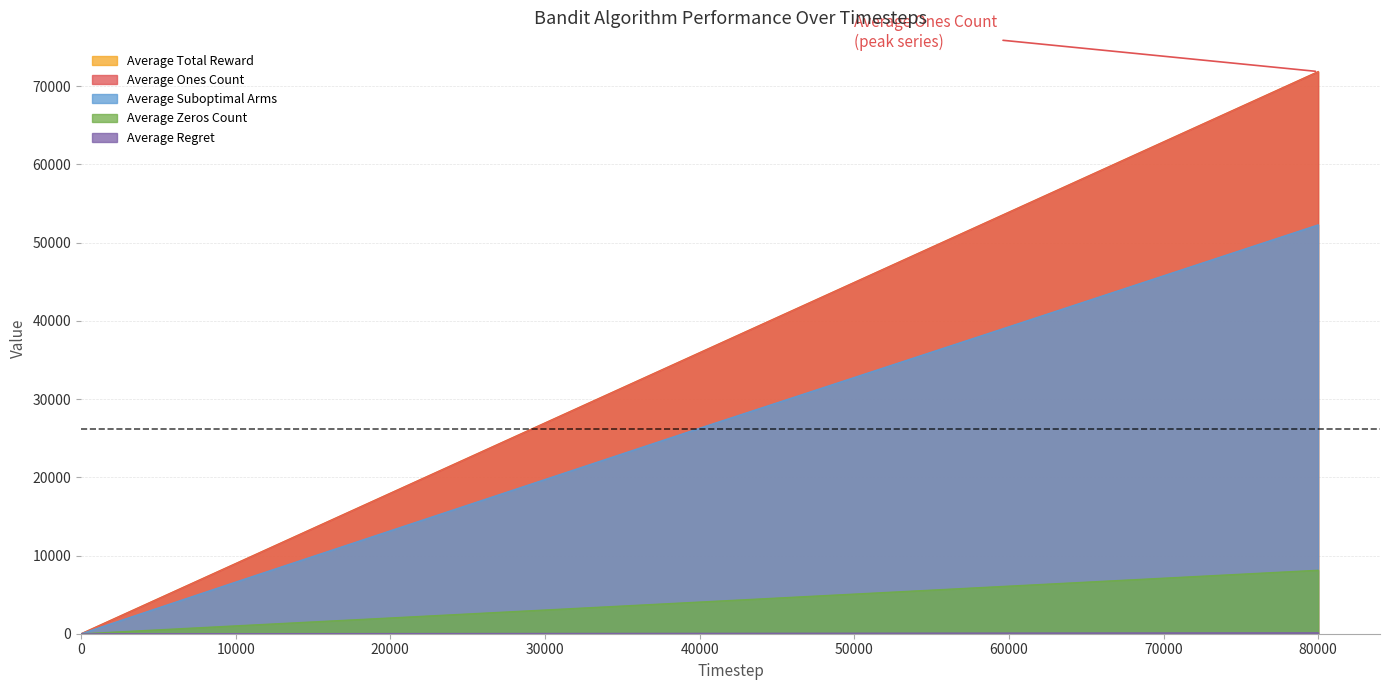

How many lines are shown in the chart?

5